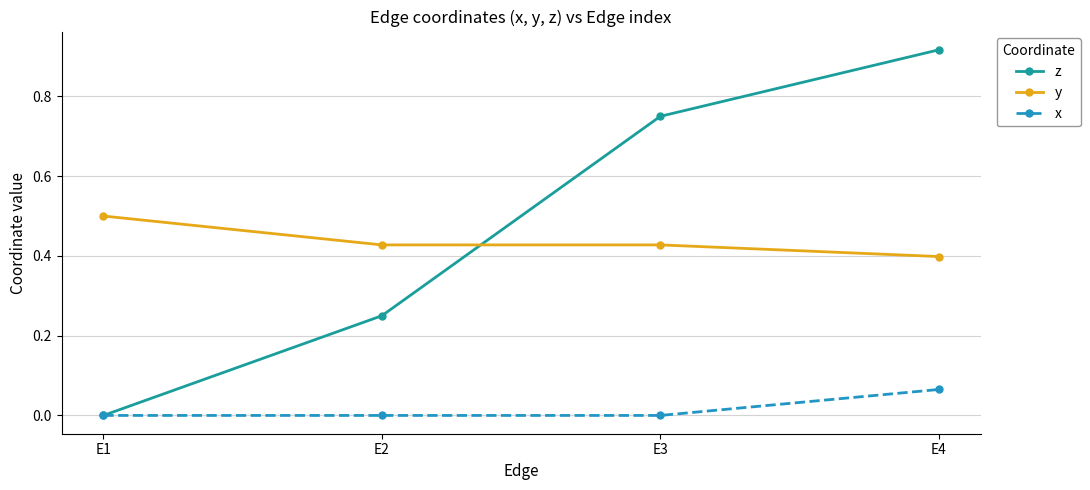

Which series has the largest range (max minus min)?

z